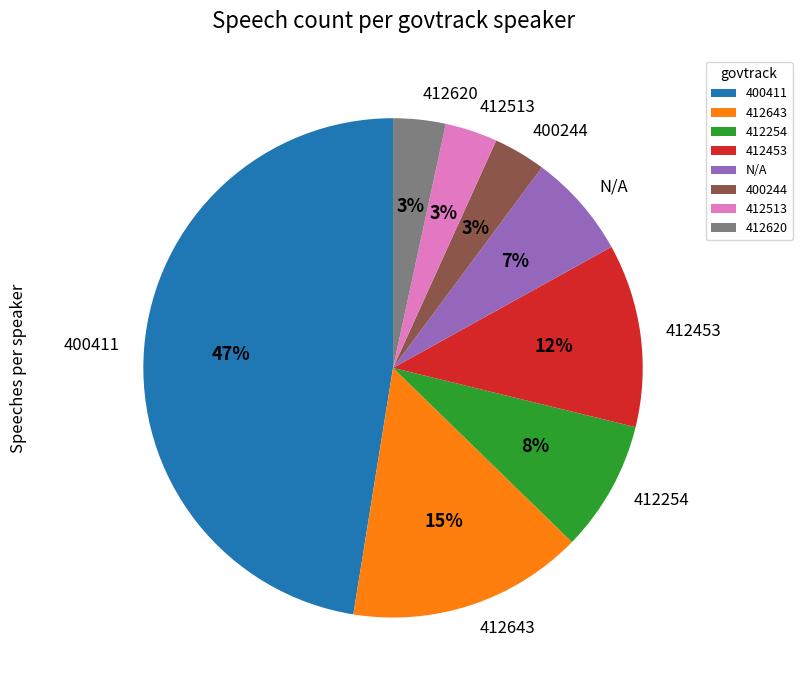

What percentage is the 412254 slice, to the nearest percent?

8%